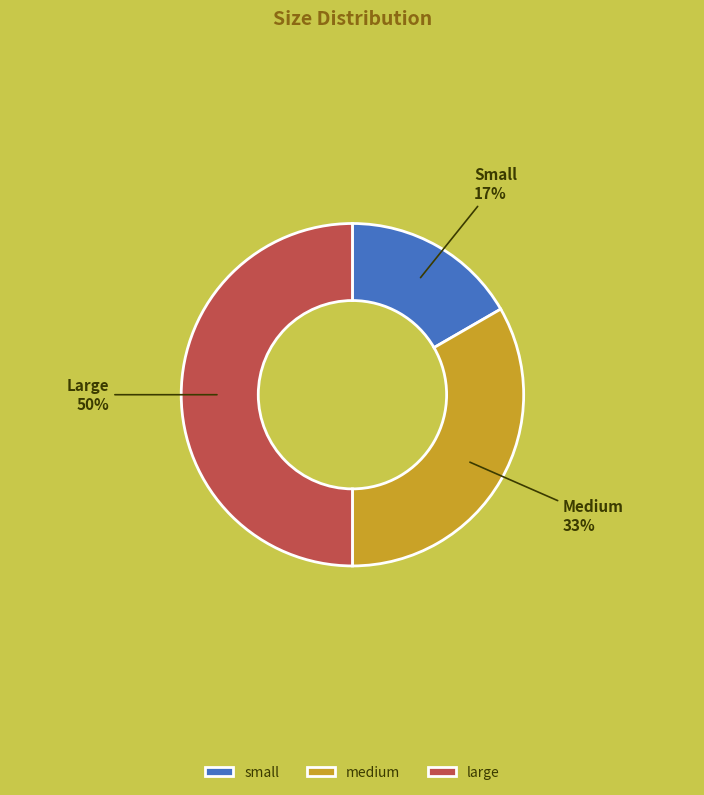

Which category has the biggest portion of the pie?

large